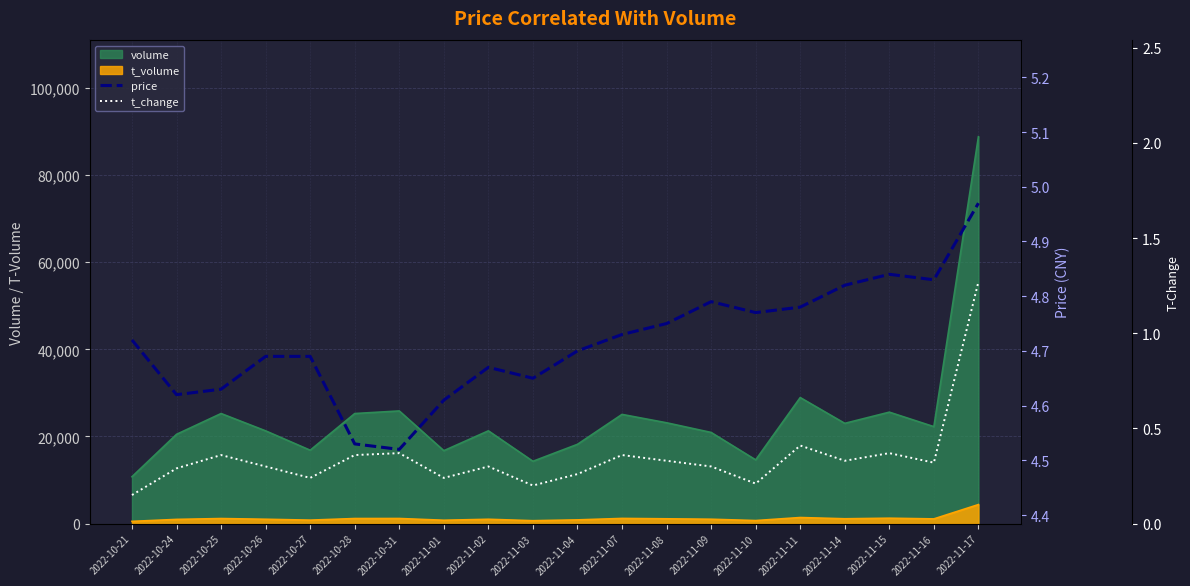

What is the label of the 5th point from the right?

2022-11-11